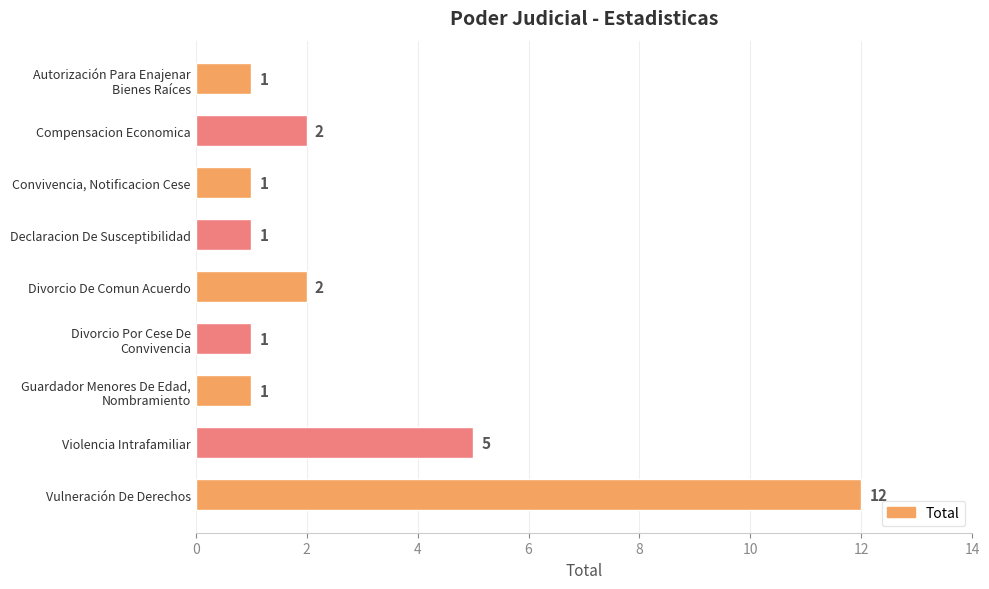

What is the change in value from Declaracion De Susceptibilidad to Vulneración De Derechos?

+11